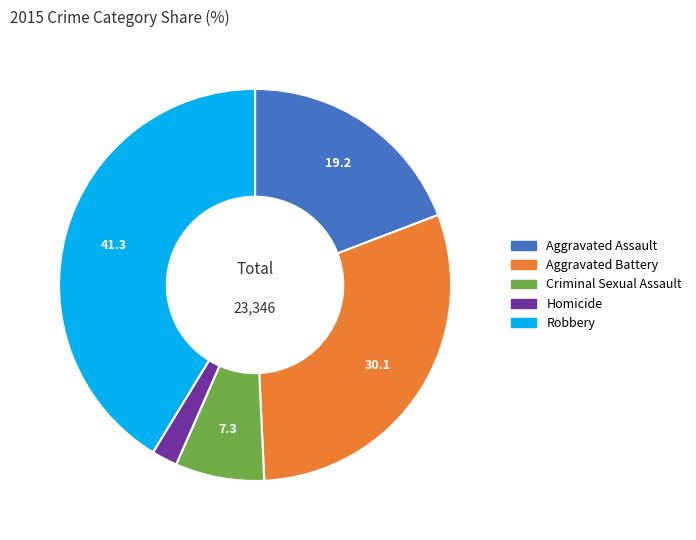

Rank the categories by value from lowest to highest.

Homicide, Criminal Sexual Assault, Aggravated Assault, Aggravated Battery, Robbery